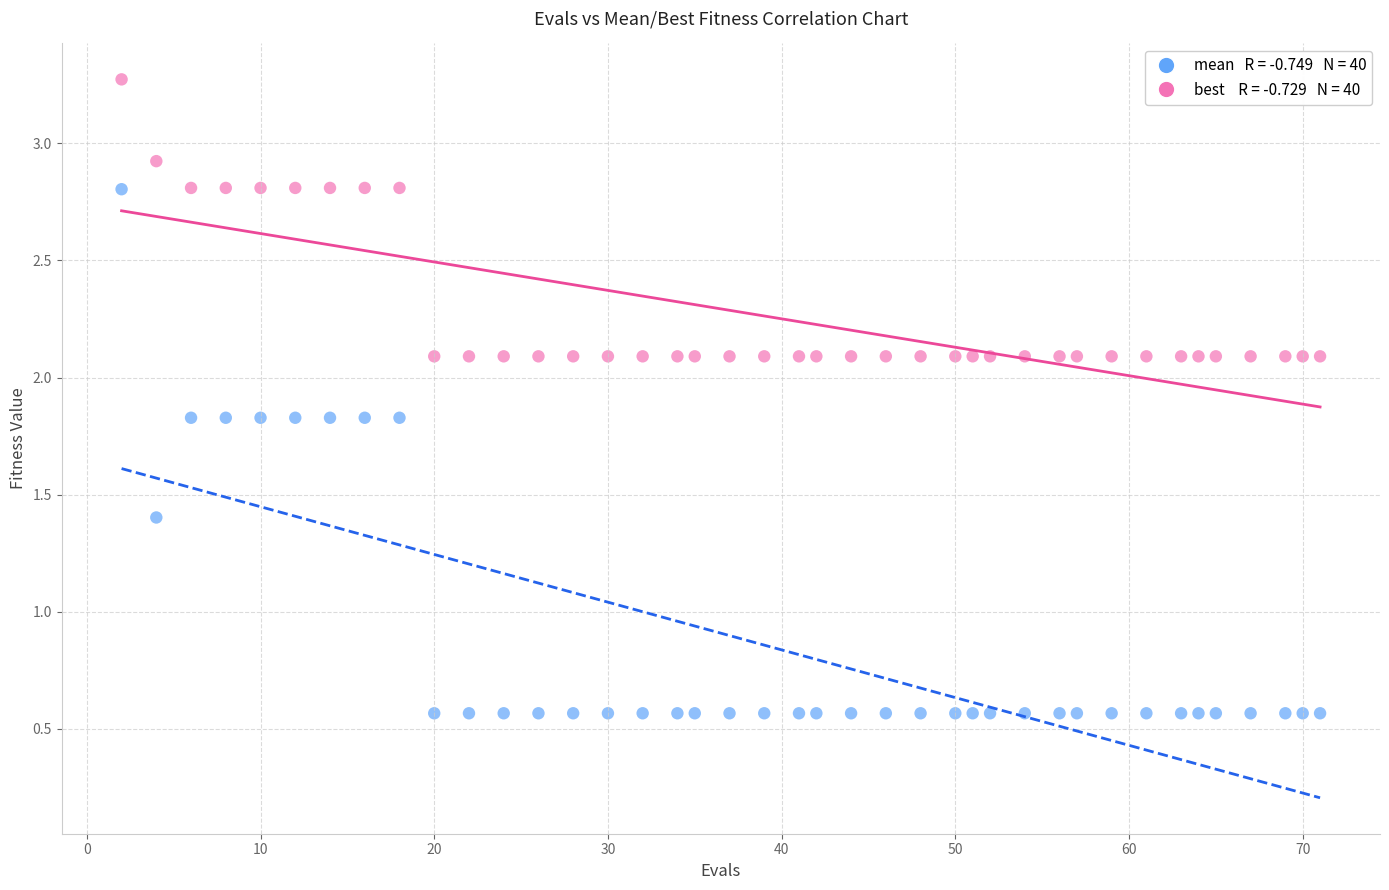

Across all data points, what is the range of Y values (max minus min)?

2.7